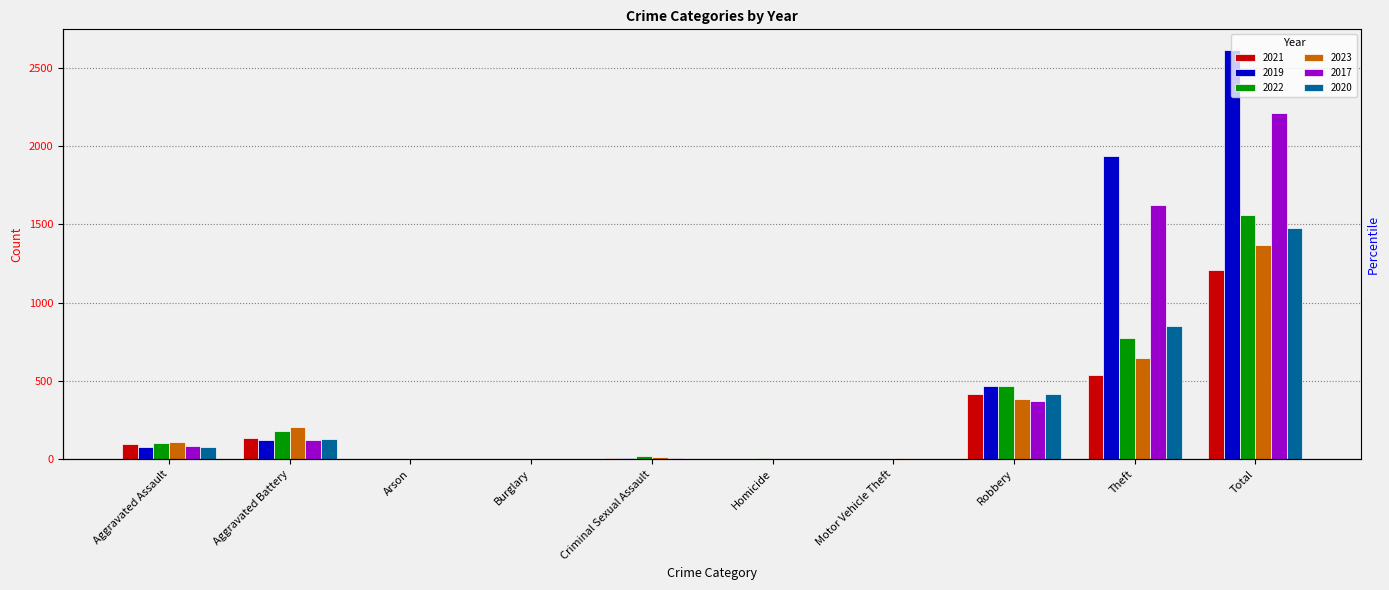

Is it true that 2020 equals 415 at Robbery?

True